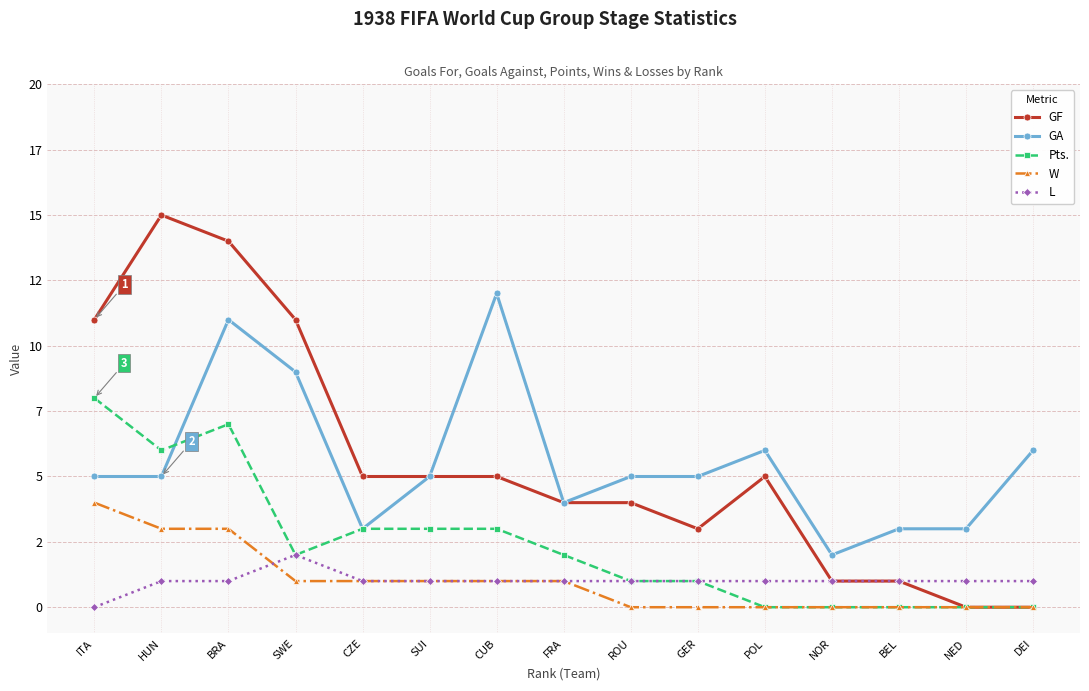

Reading left to right, list all the values displayed in this chart.

GF: ITA=11	HUN=15	BRA=14	SWE=11	CZE=5	SUI=5	CUB=5	FRA=4	ROU=4	GER=3	POL=5	NOR=1	BEL=1	NED=0	DEI=0
GA: ITA=5	HUN=5	BRA=11	SWE=9	CZE=3	SUI=5	CUB=12	FRA=4	ROU=5	GER=5	POL=6	NOR=2	BEL=3	NED=3	DEI=6
Pts.: ITA=8	HUN=6	BRA=7	SWE=2	CZE=3	SUI=3	CUB=3	FRA=2	ROU=1	GER=1	POL=0	NOR=0	BEL=0	NED=0	DEI=0
W: ITA=4	HUN=3	BRA=3	SWE=1	CZE=1	SUI=1	CUB=1	FRA=1	ROU=0	GER=0	POL=0	NOR=0	BEL=0	NED=0	DEI=0
L: ITA=0	HUN=1	BRA=1	SWE=2	CZE=1	SUI=1	CUB=1	FRA=1	ROU=1	GER=1	POL=1	NOR=1	BEL=1	NED=1	DEI=1